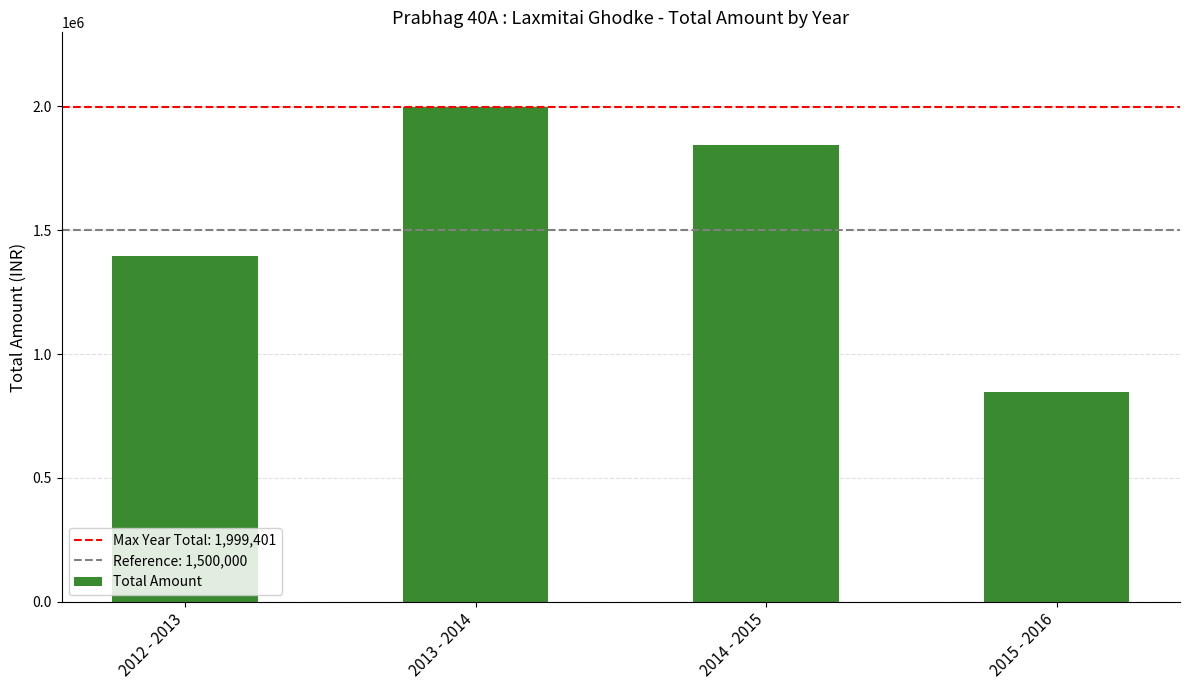

What is the greatest value displayed?

1999401